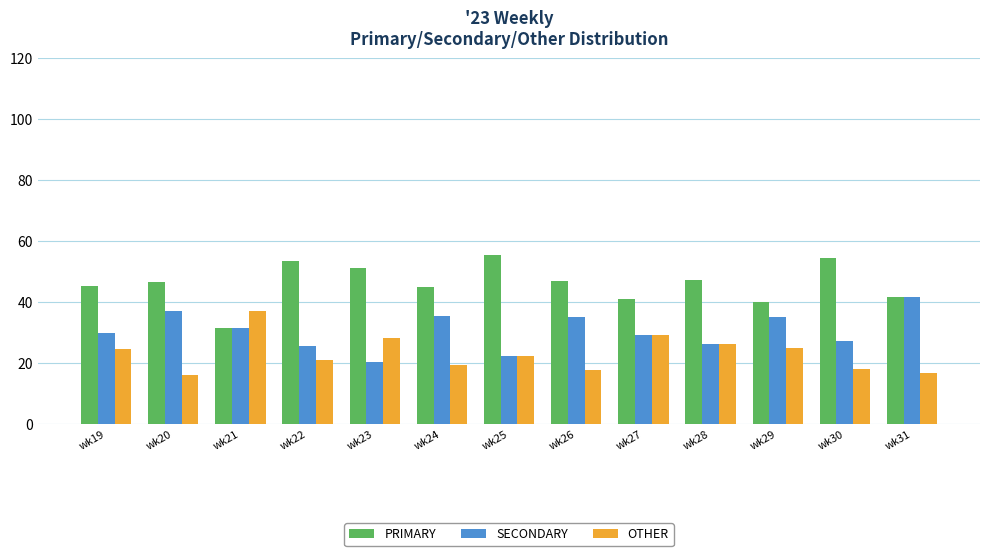

List the series in order of their overall mean, lowest first.

OTHER, SECONDARY, PRIMARY